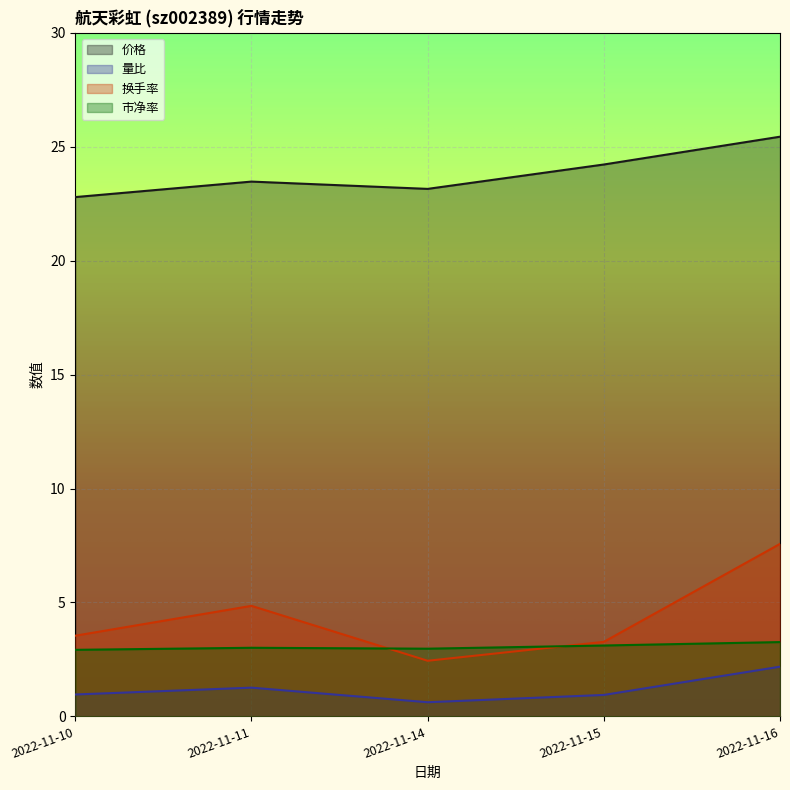

What is the sum of the 价格 values at 2022-11-10 and 2022-11-14?

45.9